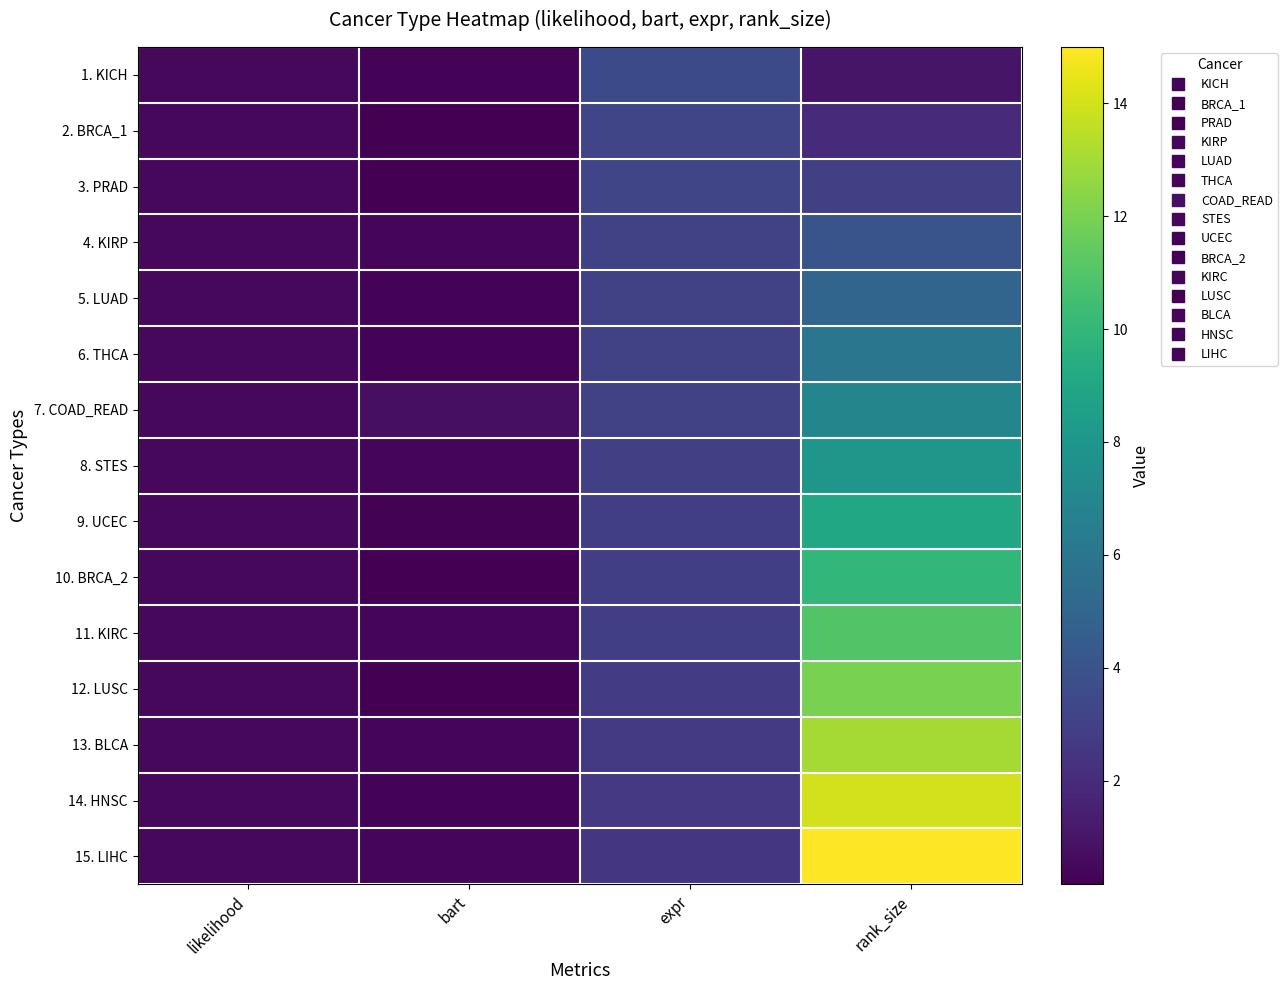

Which category has the lowest value across all series?

bart